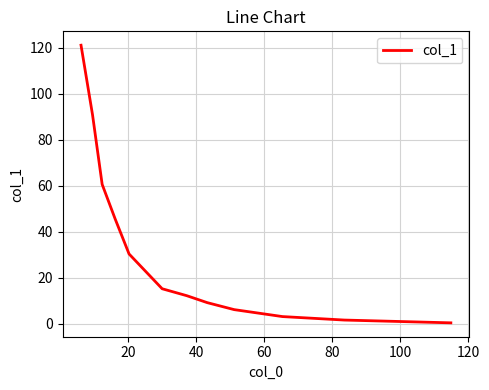

How many distinct data groups are displayed?

1